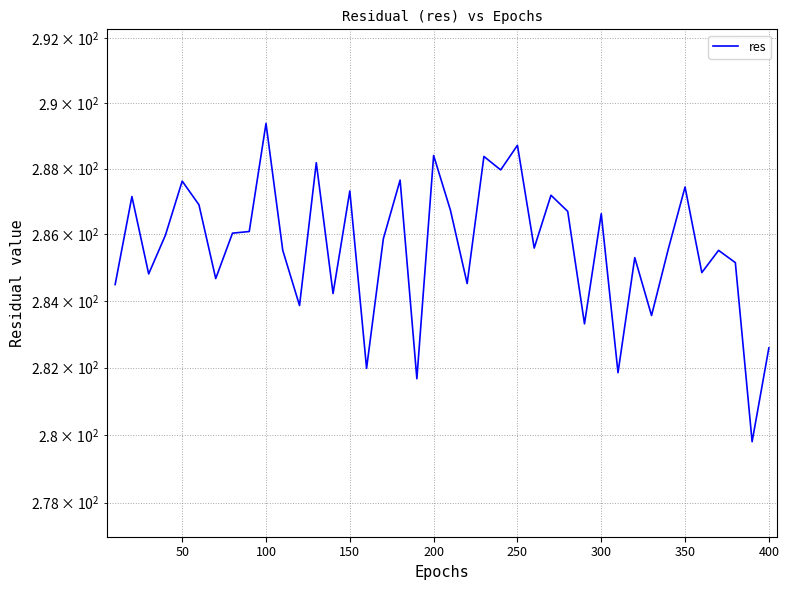

The chart shows a value of 123.8 at 23. True or false?

False